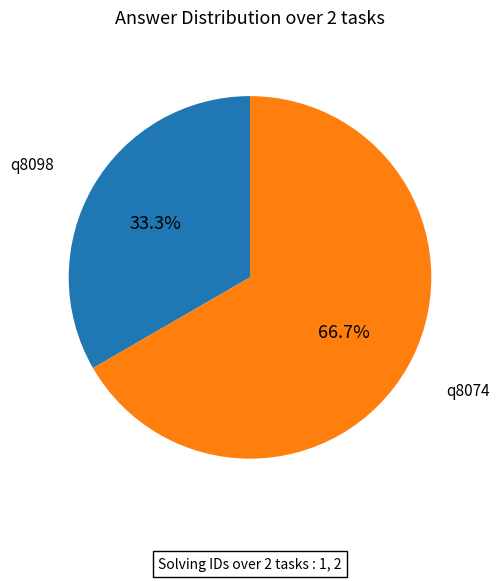

Is there a majority slice in this chart?

Yes